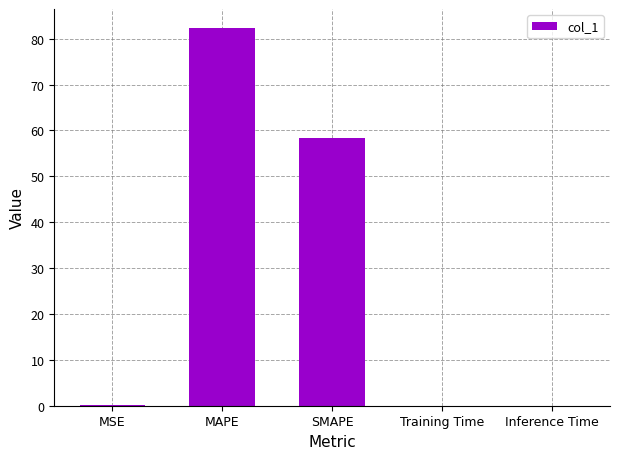

What is the average value?

28.1